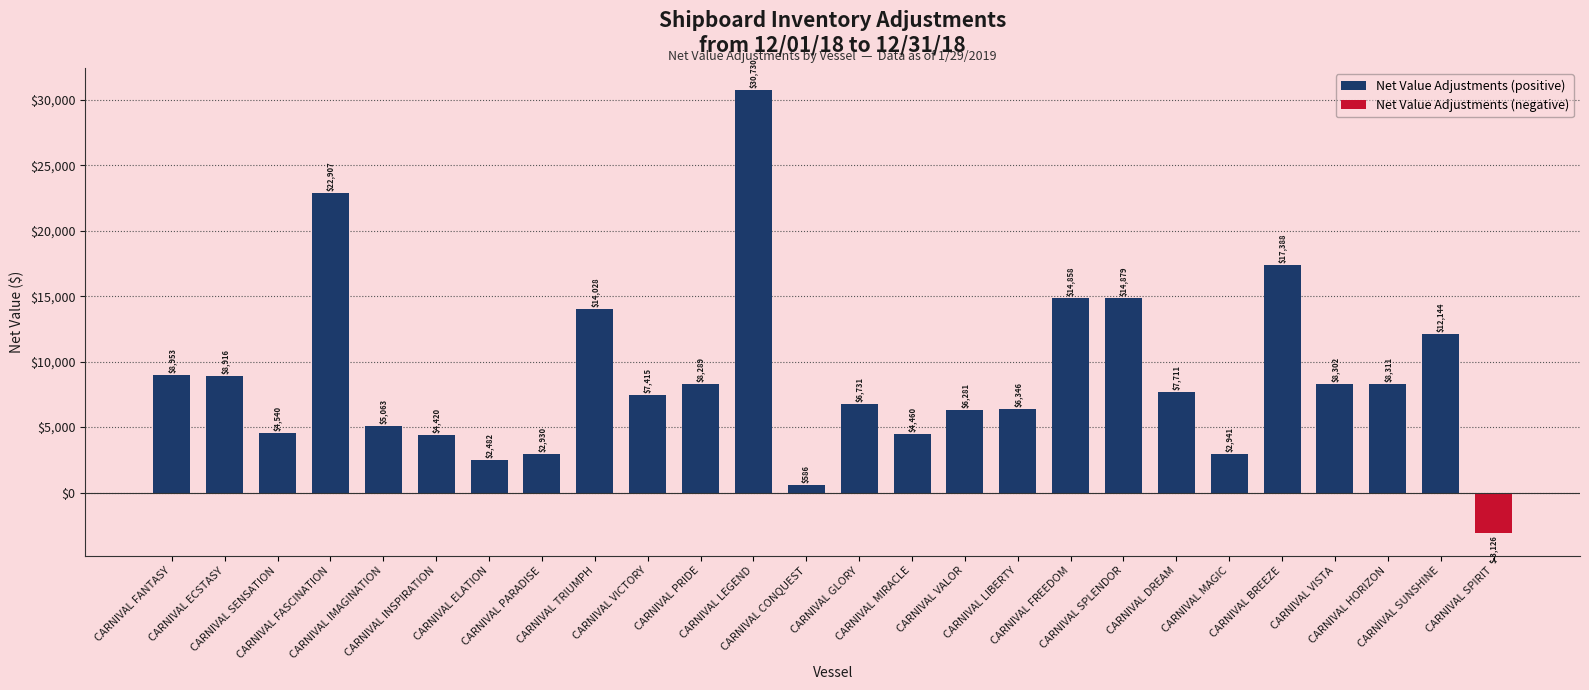

What position from the right is CARNIVAL DREAM?

6